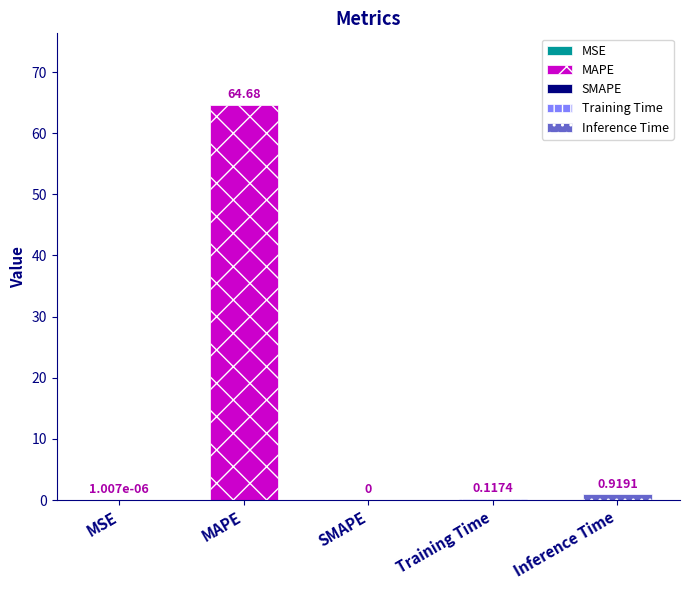

Reading left to right, extract all data points from this chart.

0.0	64.7	0.0	0.1	0.9